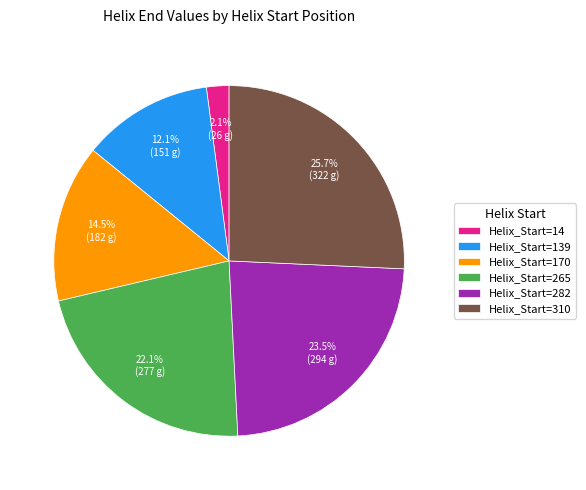

Combined, what portion of the pie is Helix_Start=310 and Helix_Start=265?

47.8%